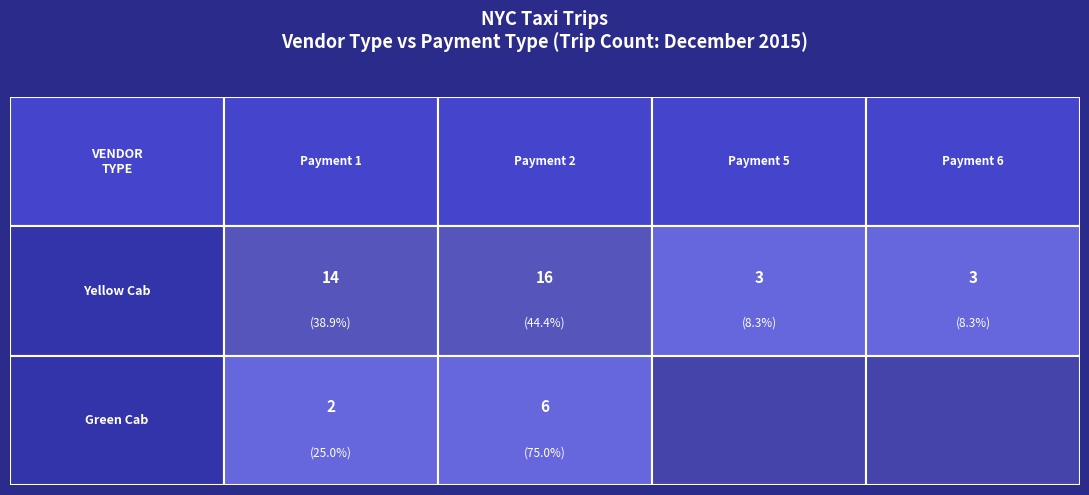

Is it true that green equals -116.6 at 1?

False